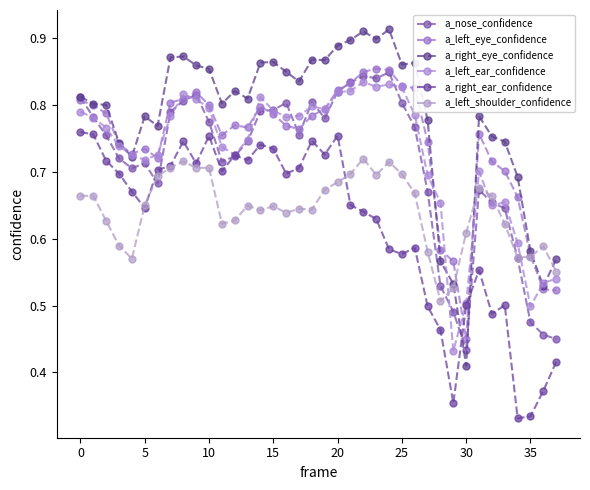

What is the greatest value displayed?

0.9